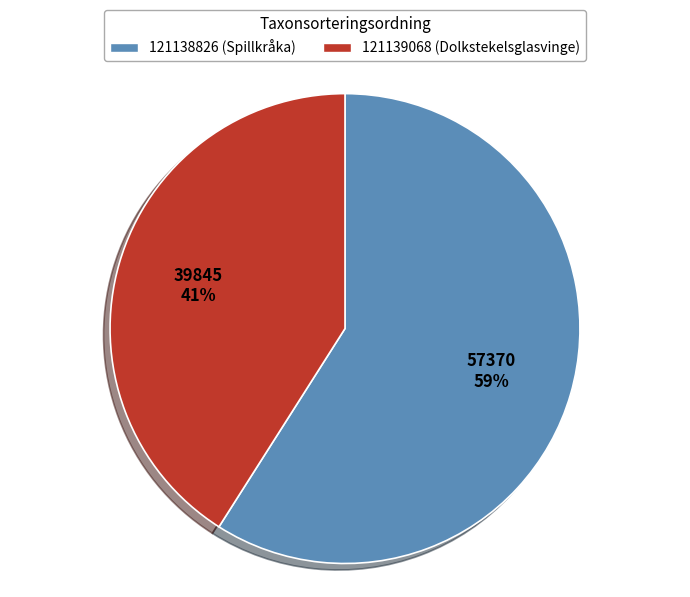

Is the sum of 121139068 and 121138826 greater than half?

Yes